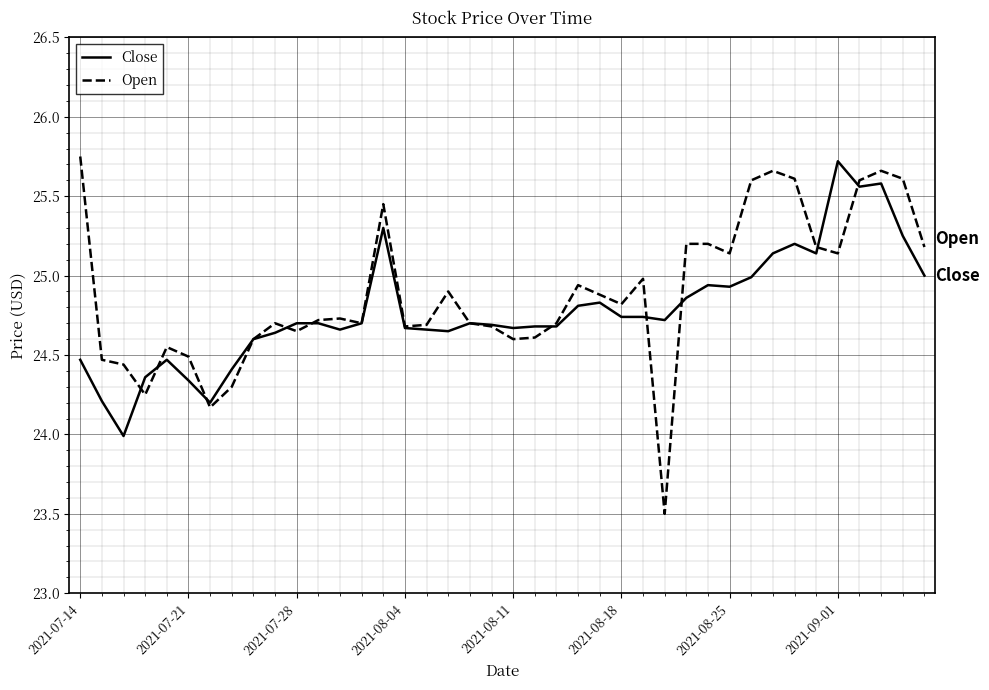

What is the smallest value displayed?

23.5